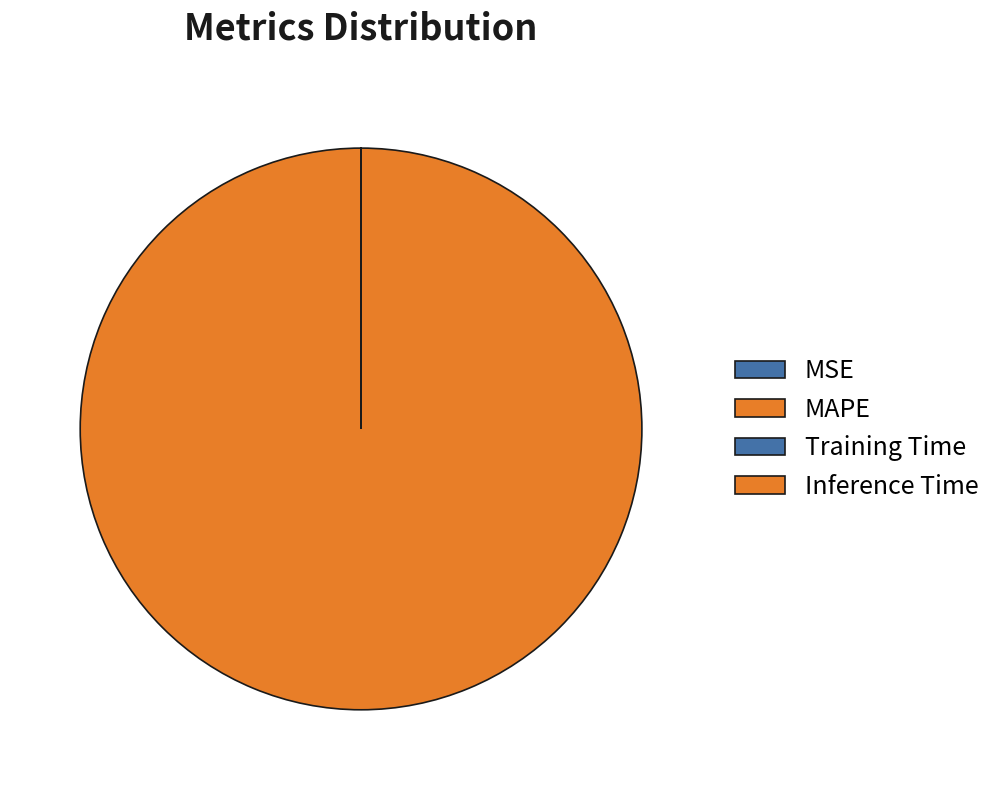

Count the number of slices in the pie.

4